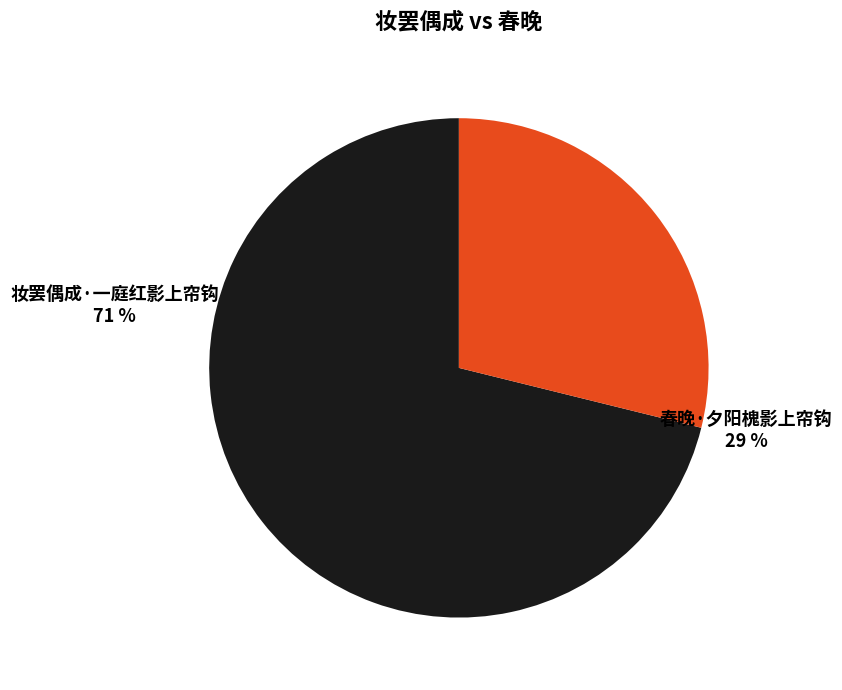

To the nearest percent, what is the difference between the largest and smallest slice percentages?

42%